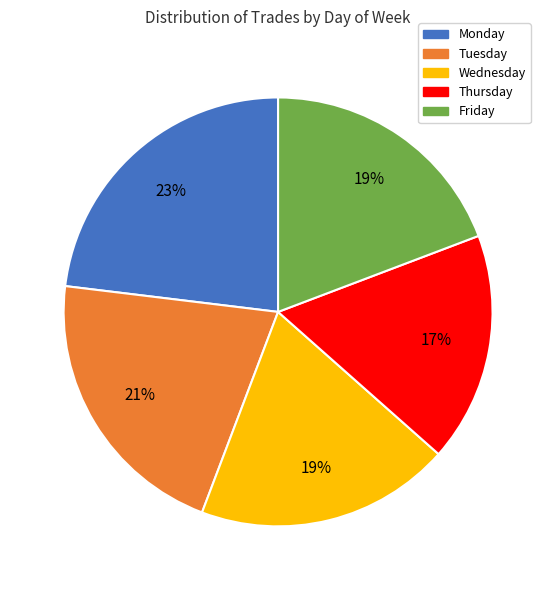

Which slice is the largest?

Monday